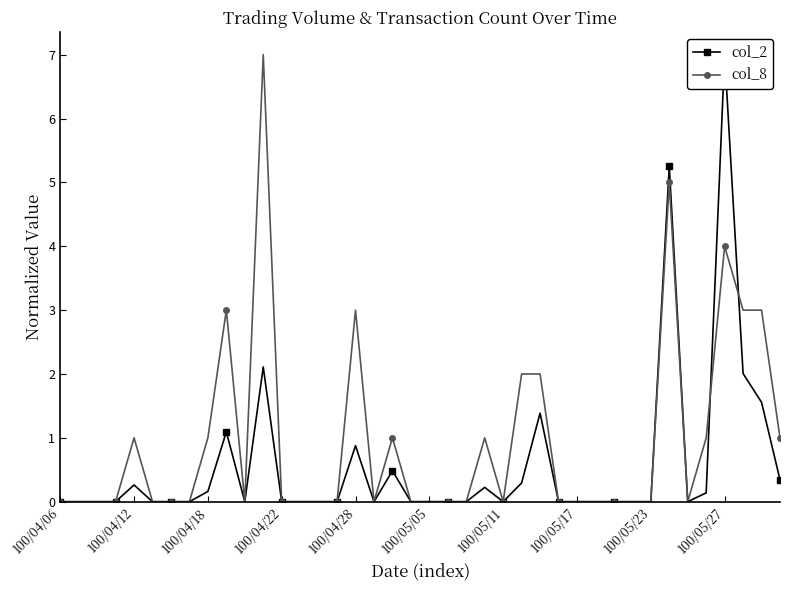

True or false: col_8 and col_2 cross at least once.

True